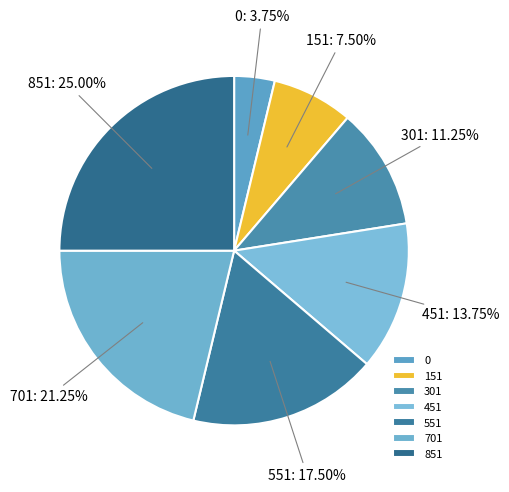

To the nearest percent, what is the difference between the 551 and 151 slice percentages?

10%